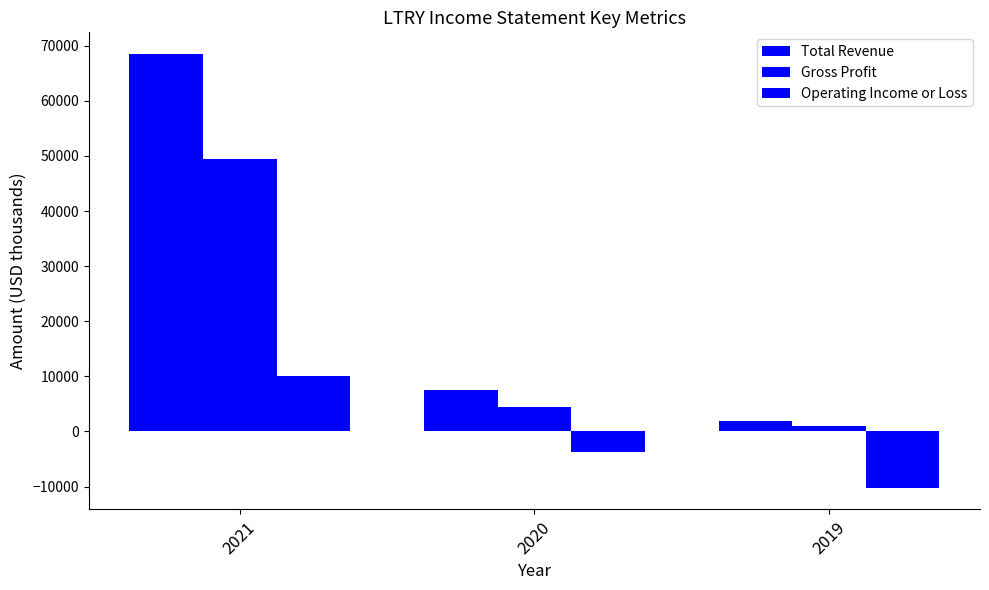

How many groups of bars are there?

3